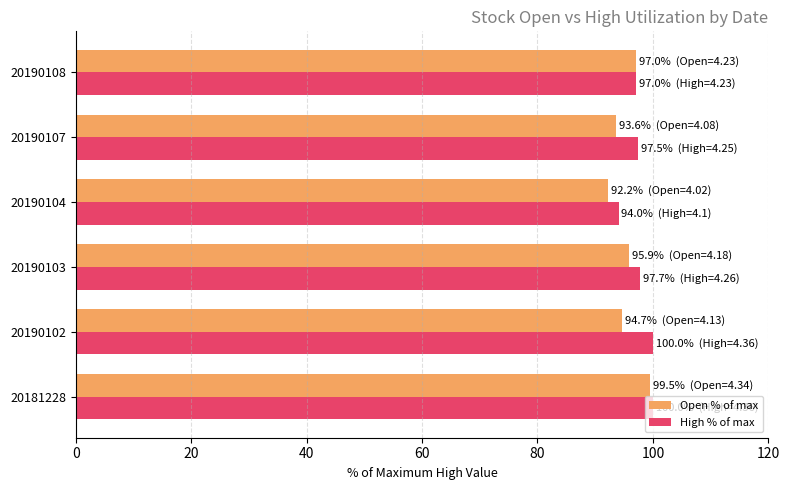

Count the number of categories in the chart.

6